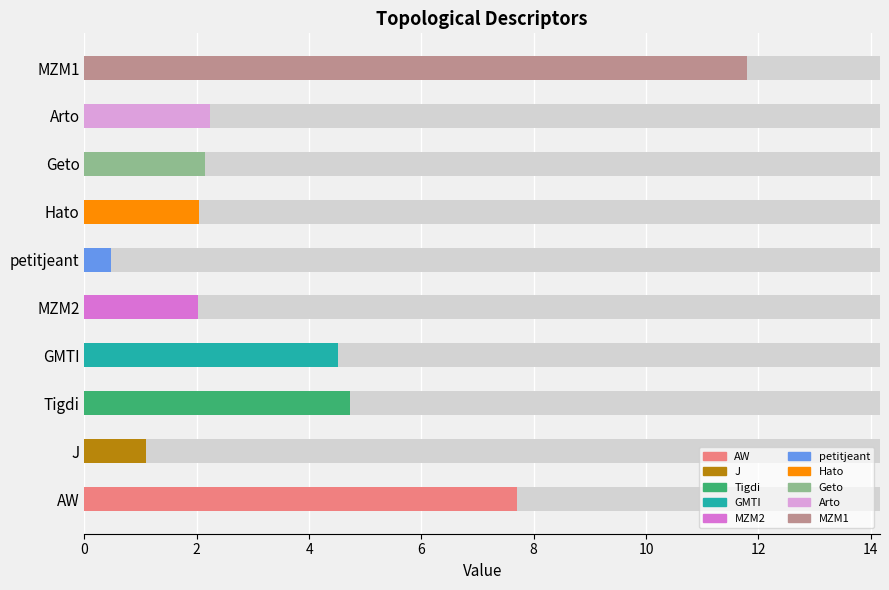

What is the label of the 15th bar from the left?

MZM1